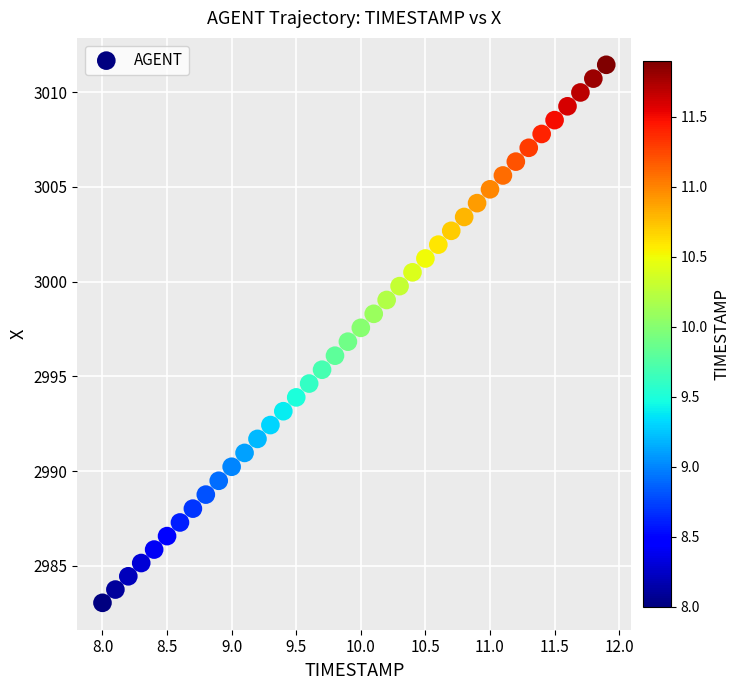

What is the range of X values (max minus min)?

3.9